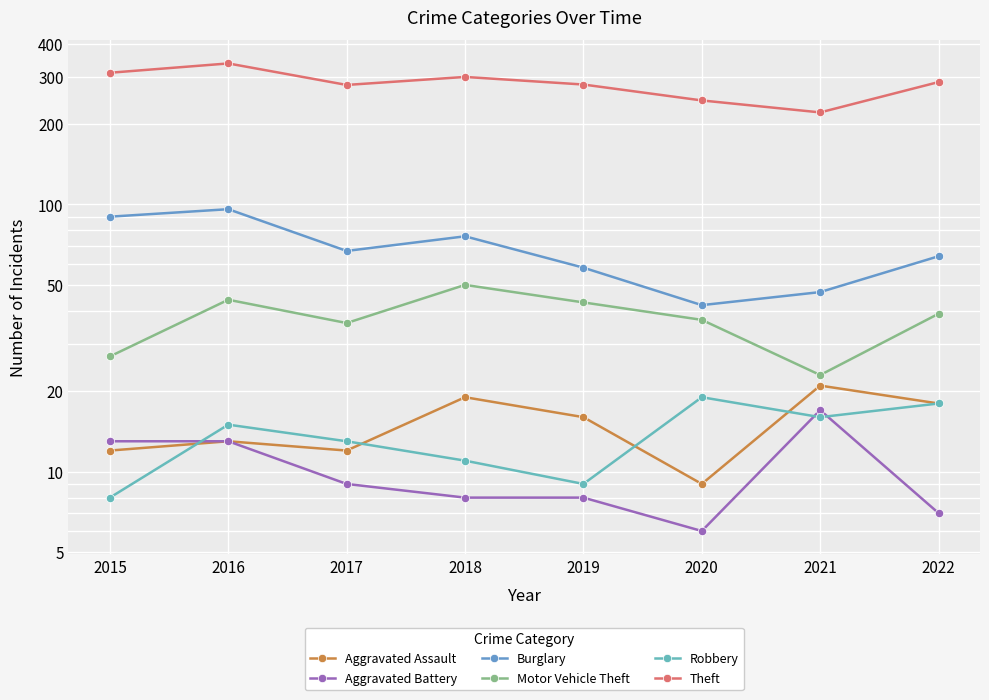

What is the difference between the highest and lowest values at 2017?

271